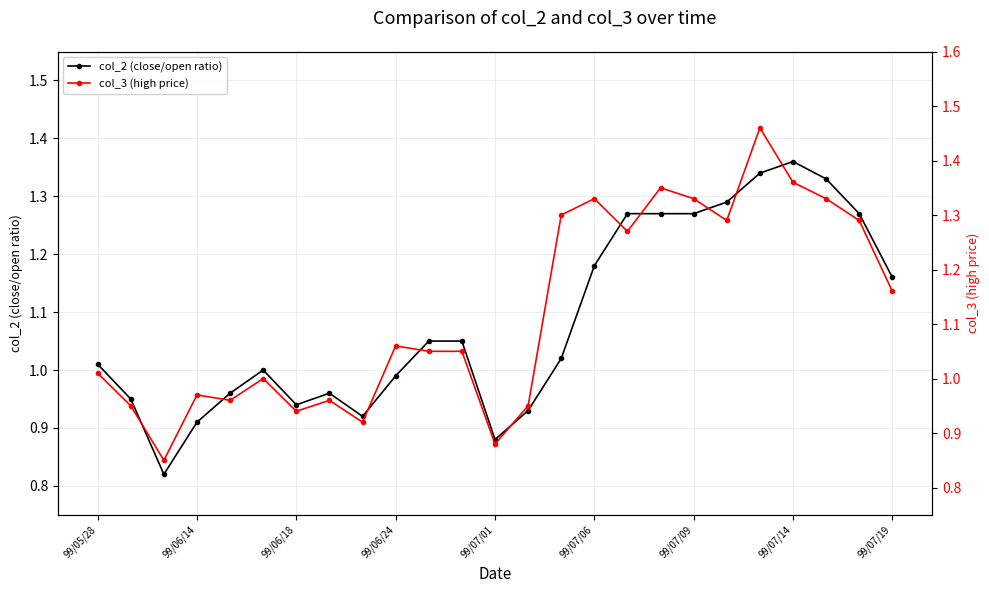

Which series has the largest total across all categories?

col_3 (high price)